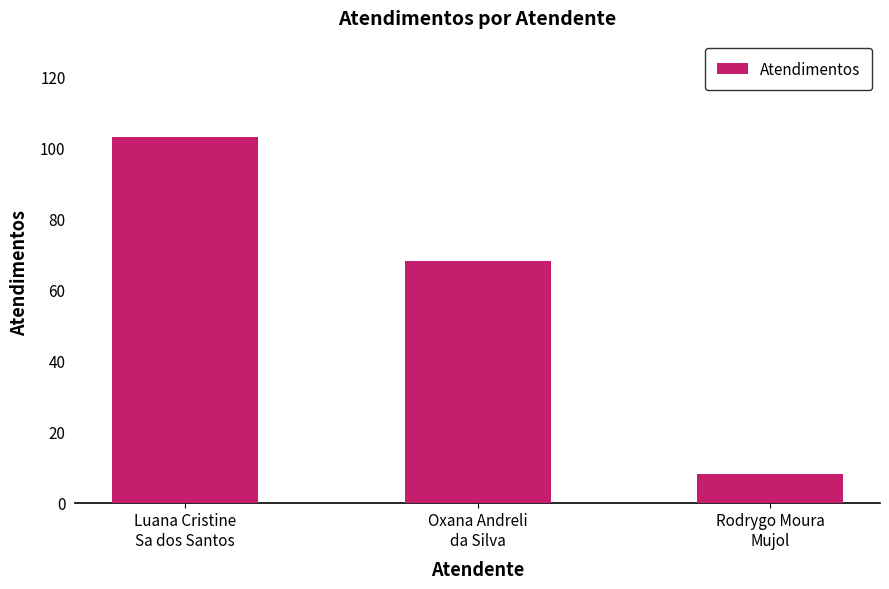

What is the ratio of the value at Oxana Andreli
da Silva to the value at Luana Cristine
Sa dos Santos?

0.7